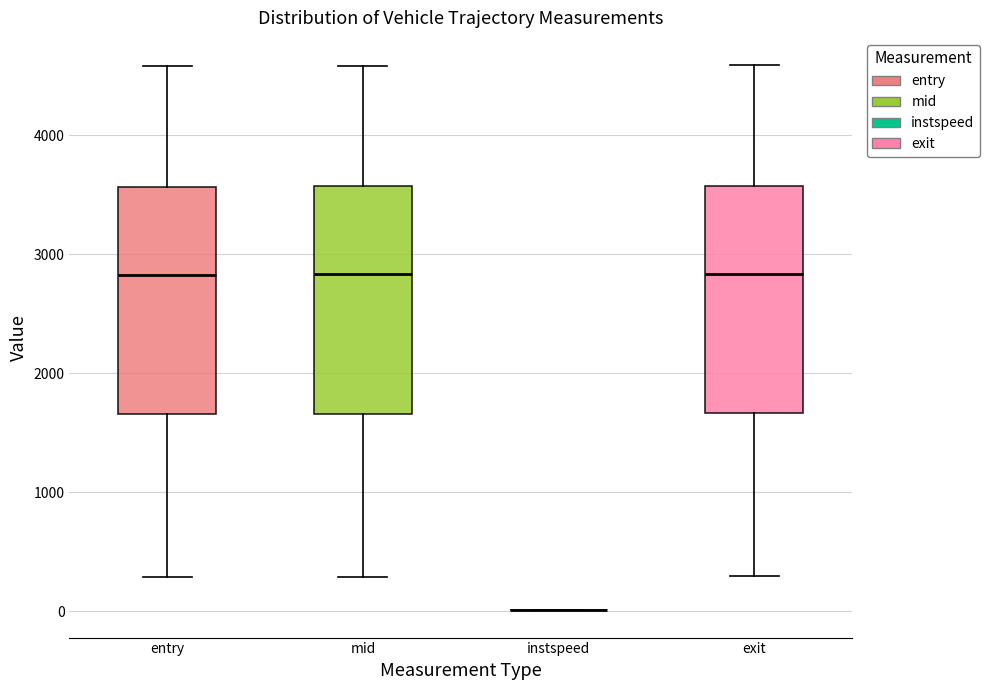

Reading left to right, transcribe this box plot: for each box, give where its median line is, the range the box spans, and where its two whiskers end, as read against the y-axis. The values are not printed on the chart, so give them approximately, as read against the axis.

entry: median 2800, box 1700 to 3600, whiskers 300 to 4600
mid: median 2800, box 1700 to 3600, whiskers 300 to 4600
instspeed: box collapsed to a line at 0, whiskers 0 to 0
exit: median 2800, box 1700 to 3600, whiskers 300 to 4600